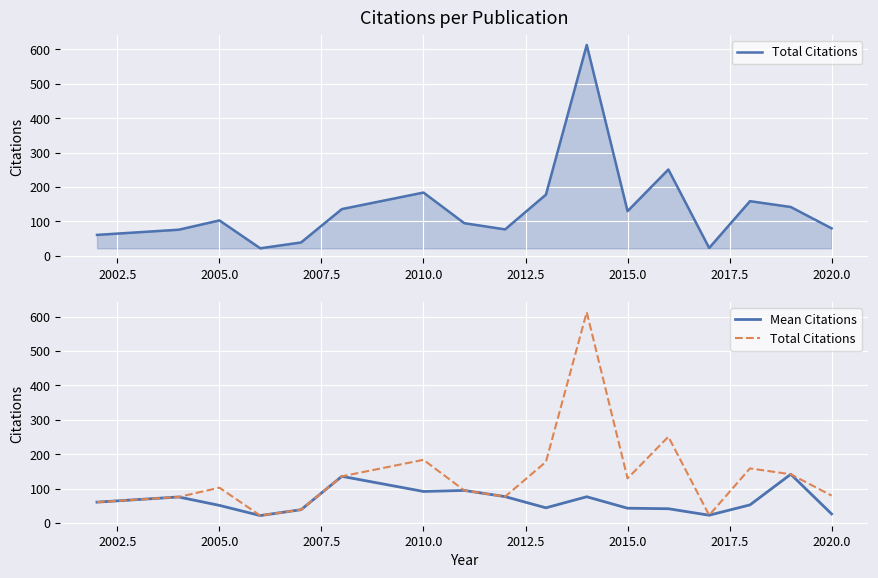

Does the chart display data point markers on the line(s)?

No